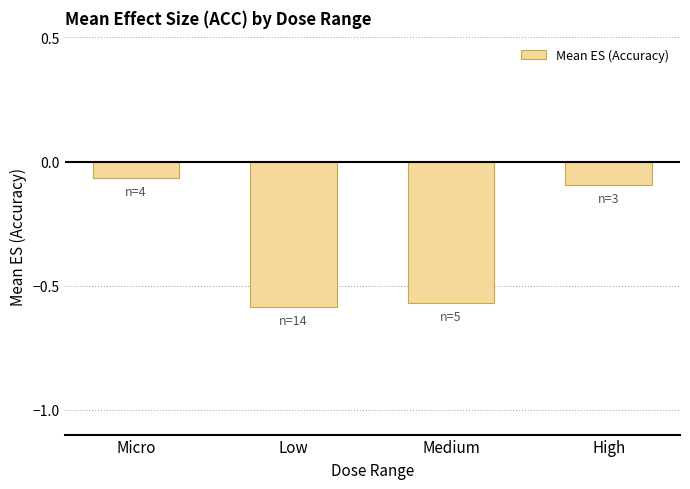

At which category does the chart reach its minimum across all series?

Low